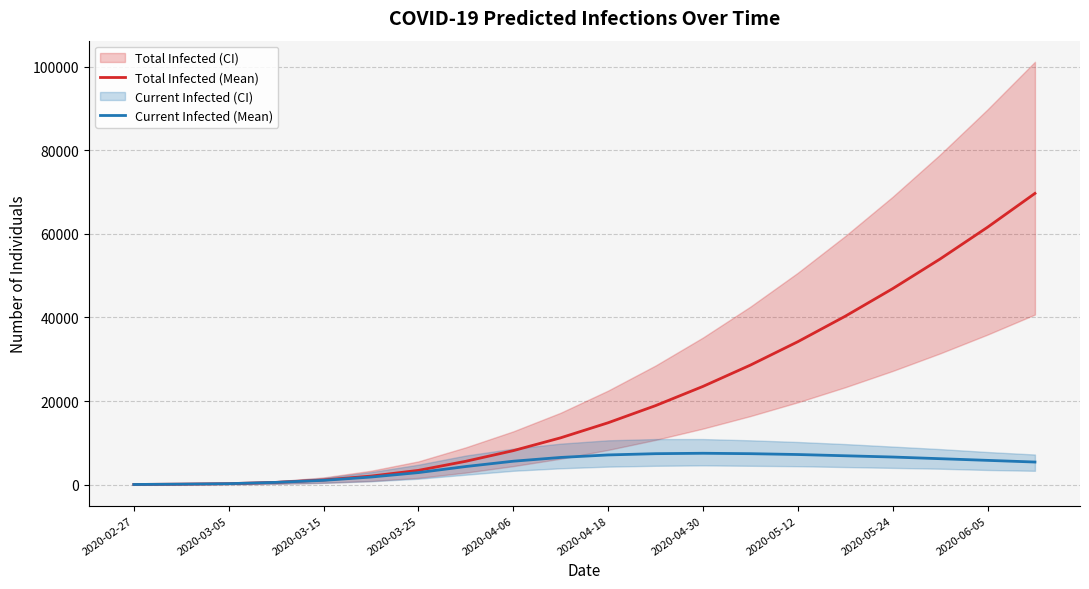

Reading left to right, extract all data points from this chart.

Total Infected (Mean): 28	112	225	532	1102	2033	3405	5583	8124	11200	14800	18900	23500	28600	34200	40300	46900	54000	61600	69700
Current Infected (Mean): 28	112	225	532	1018	1808	2873	4329	5597	6500	7100	7400	7500	7400	7200	6900	6600	6200	5800	5400